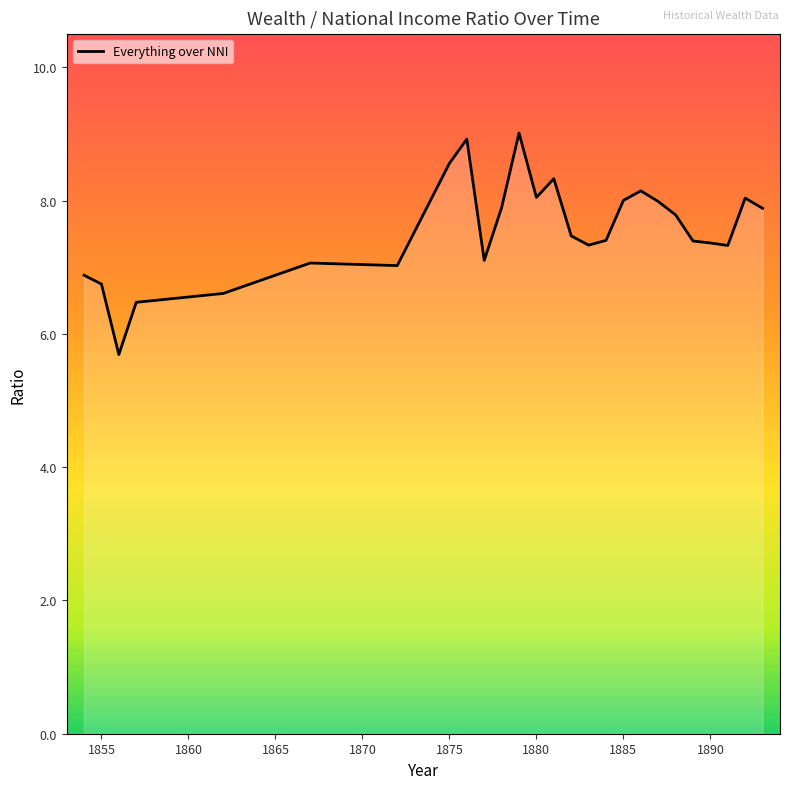

How many lines are shown in the chart?

1